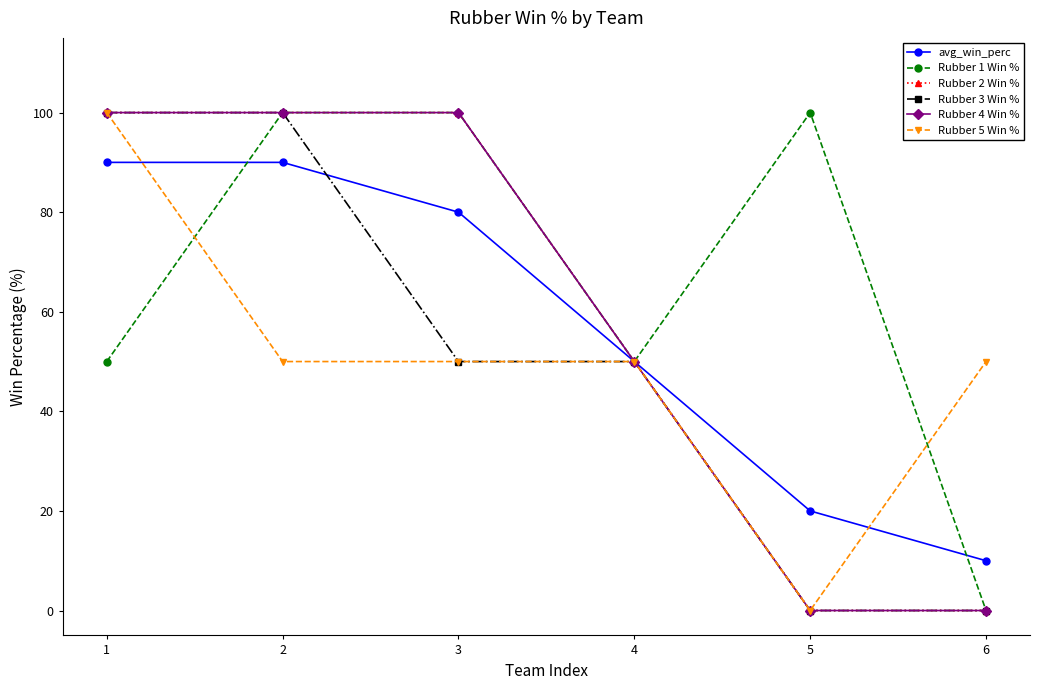

True or false: Rubber 4 Win % and Rubber 2 Win % intersect in this chart.

False